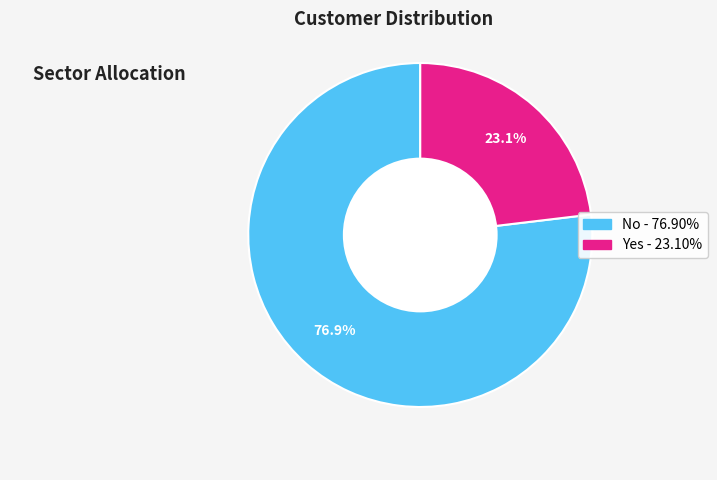

Rank the categories by value from lowest to highest.

Yes, No